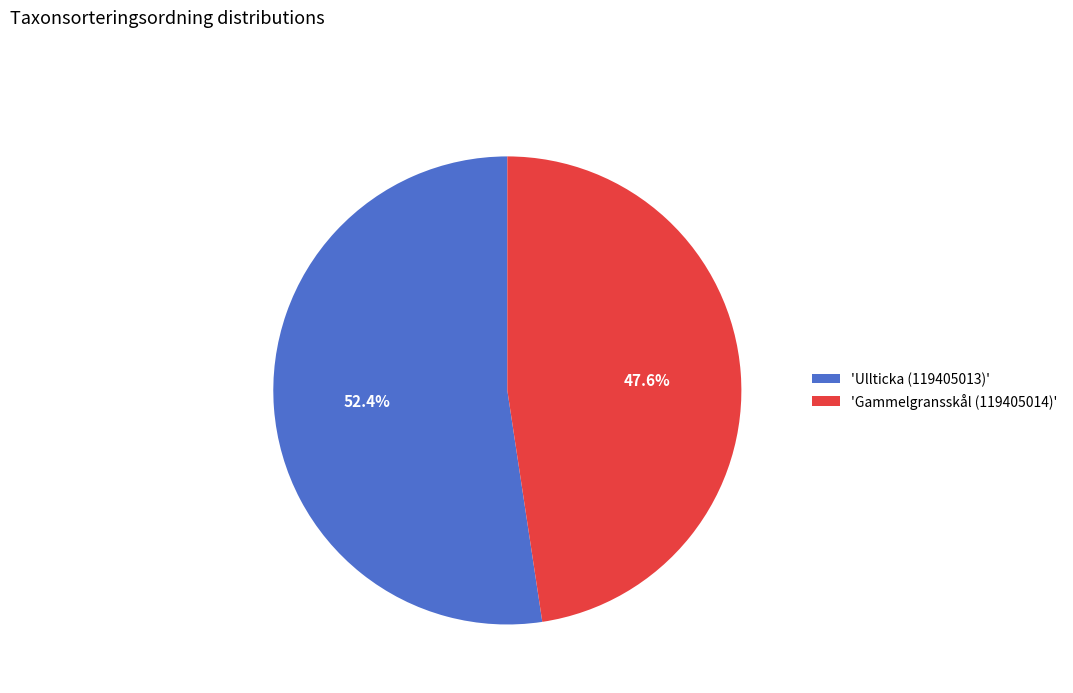

Which category accounts for the majority?

'Ullticka (119405013)'